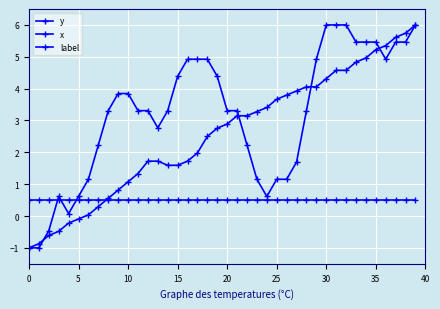

Reading left to right, list all the values displayed in this chart.

y: -1.0	-0.9	-0.6	-0.5	-0.2	-0.1	0.0	0.3	0.6	0.8	1.1	1.3	1.7	1.7	1.6	1.6	1.7	2.0	2.5	2.8	2.9	3.1	3.1	3.3	3.4	3.7	3.8	3.9	4.1	4.1	4.3	4.6	4.6	4.8	5.0	5.2	5.4	5.6	5.7	6.0
x: -1.0	-1.0	-0.5	0.6	0.1	0.6	1.2	2.2	3.3	3.8	3.8	3.3	3.3	2.8	3.3	4.4	4.9	4.9	4.9	4.4	3.3	3.3	2.2	1.2	0.6	1.2	1.2	1.7	3.3	4.9	6.0	6.0	6.0	5.5	5.5	5.5	4.9	5.5	5.5	6.0
label: 0.5	0.5	0.5	0.5	0.5	0.5	0.5	0.5	0.5	0.5	0.5	0.5	0.5	0.5	0.5	0.5	0.5	0.5	0.5	0.5	0.5	0.5	0.5	0.5	0.5	0.5	0.5	0.5	0.5	0.5	0.5	0.5	0.5	0.5	0.5	0.5	0.5	0.5	0.5	0.5